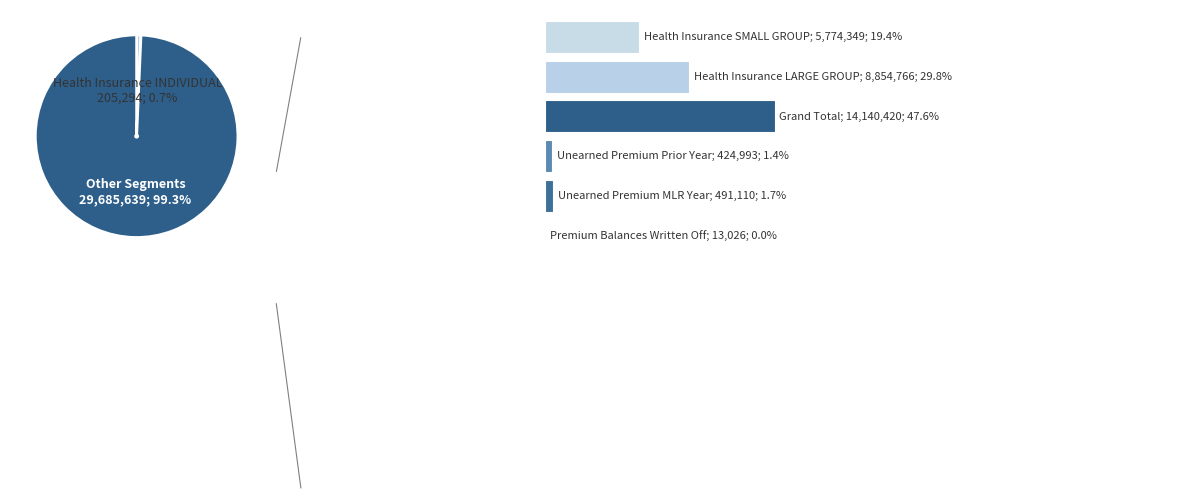

What is the change in value from Health Insurance INDIVIDUAL to Unearned Premium MLR Year?

+285815.9